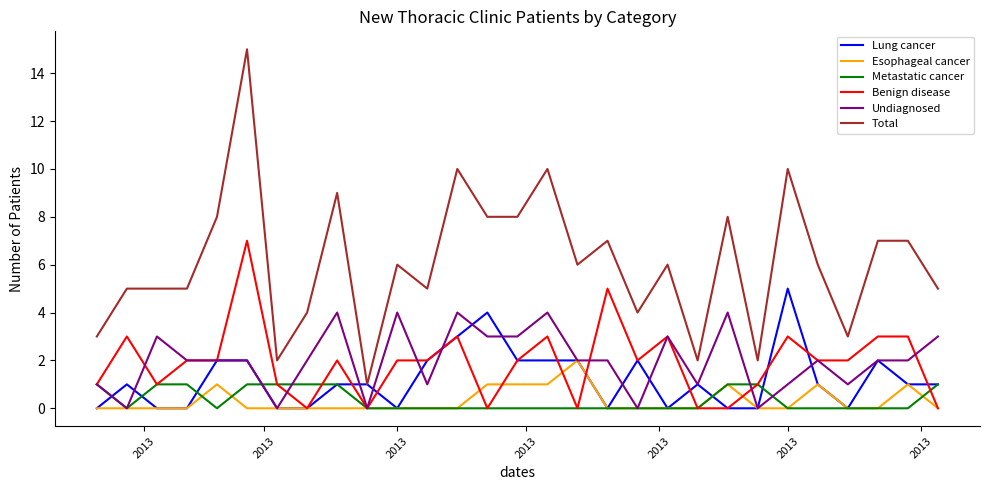

What is the maximum value for Lung cancer?

5